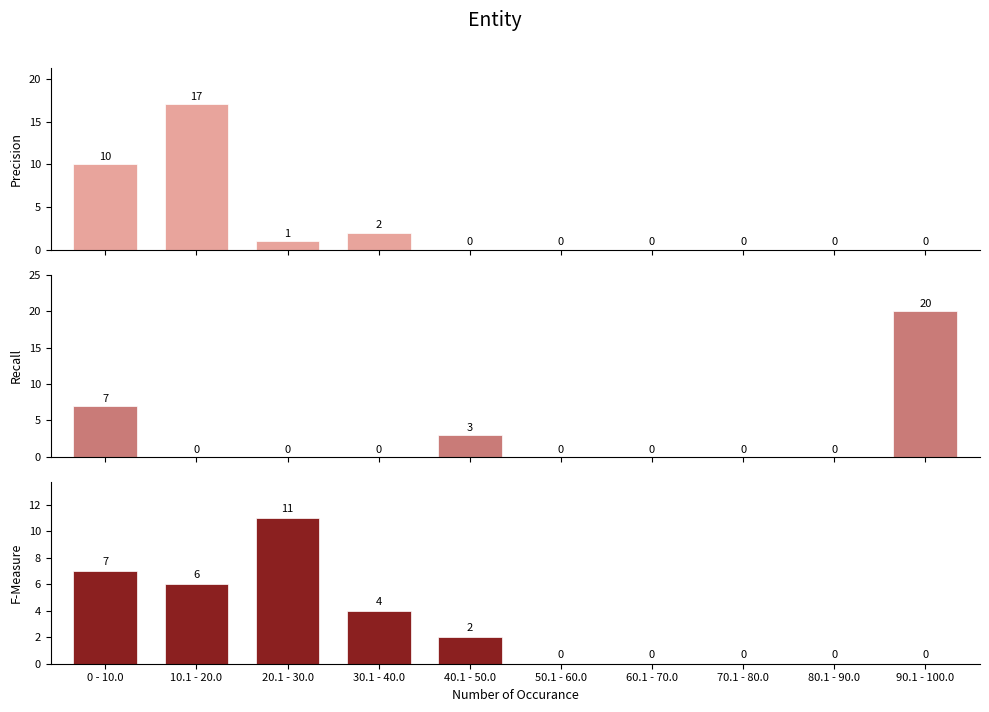

What is the average value of the Recall series?

3